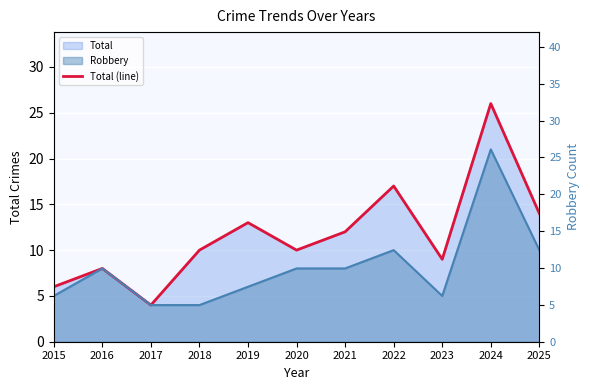

Reading left to right, what are all the values shown in this chart?

Total: 2015=6	2016=8	2017=4	2018=10	2019=13	2020=10	2021=12	2022=17	2023=9	2024=26	2025=14
Robbery: 2015=5	2016=8	2017=4	2018=4	2019=6	2020=8	2021=8	2022=10	2023=5	2024=21	2025=10